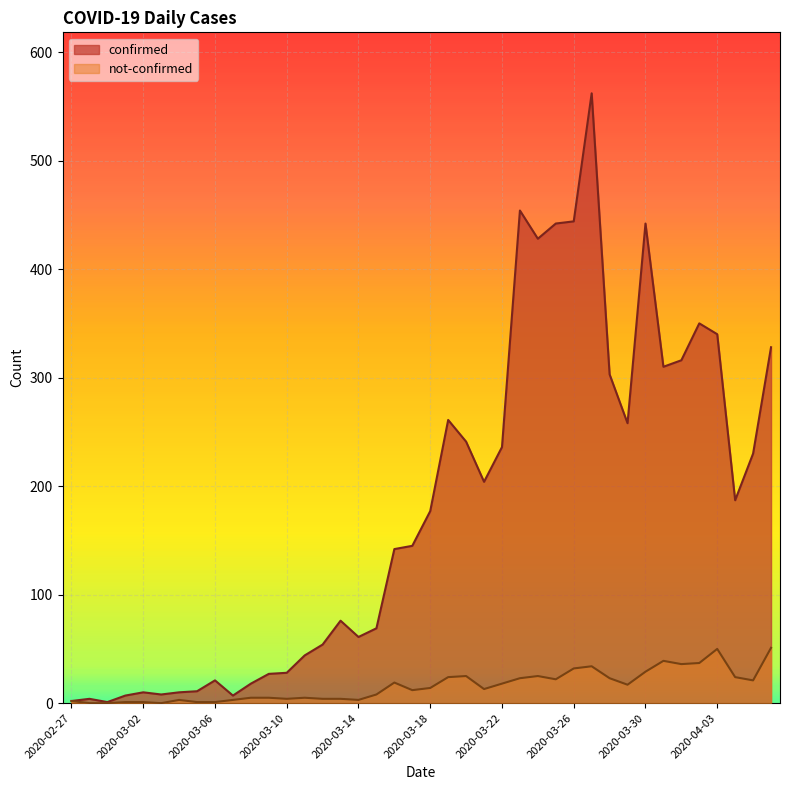

At which category does confirmed reach its first local peak?

2020-02-28